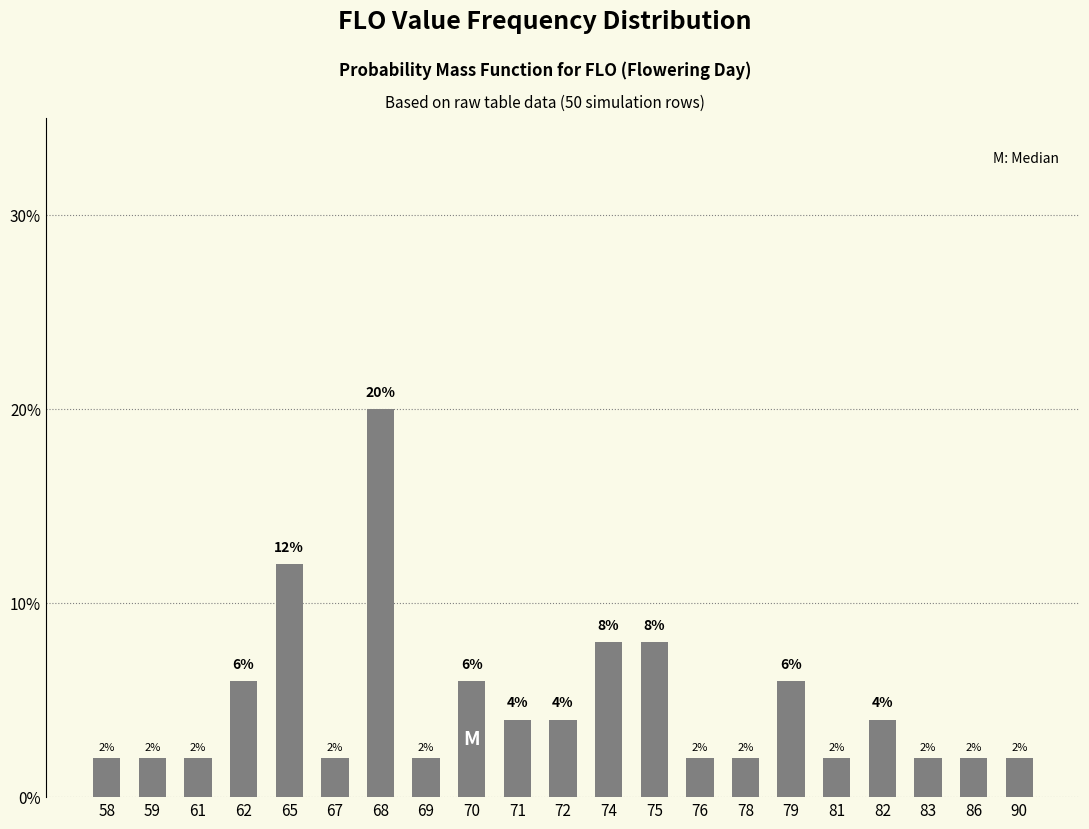

Reading left to right, extract all data points from this chart.

58=2	59=2	61=2	62=6	65=12	67=2	68=20	69=2	70=6	71=4	72=4	74=8	75=8	76=2	78=2	79=6	81=2	82=4	83=2	86=2	90=2